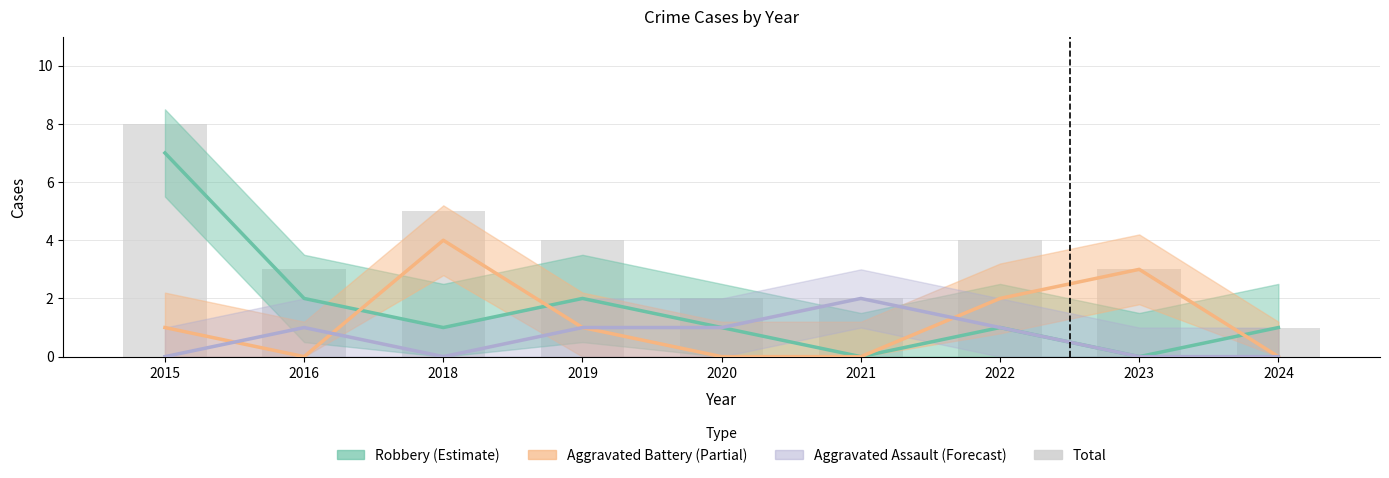

How many data points in Aggravated Assault are less than 1?

4